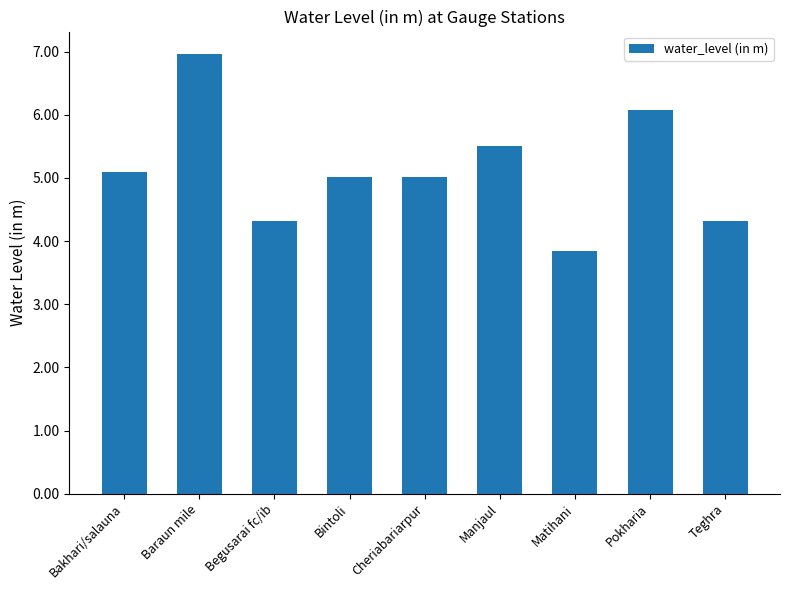

What is the value of the 5th bar from the left?

5.0